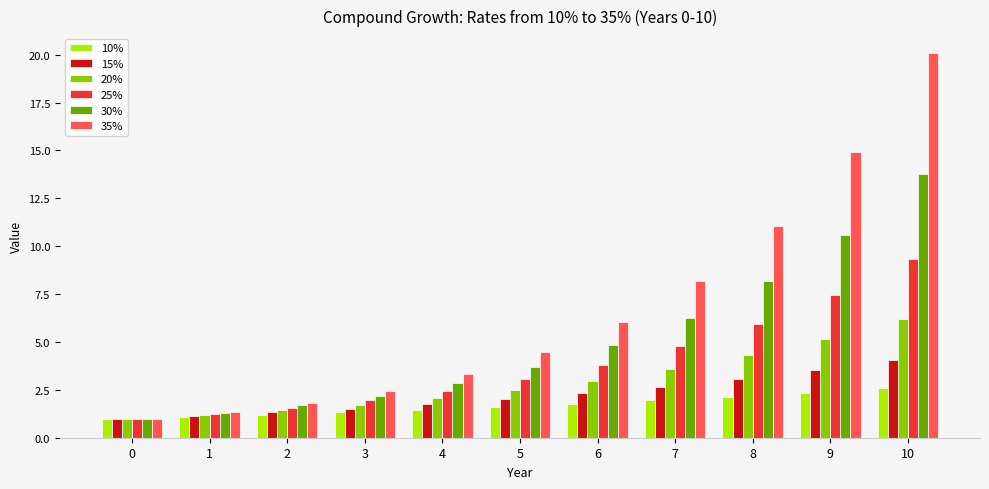

What is the sum of all 15% values?

24.3